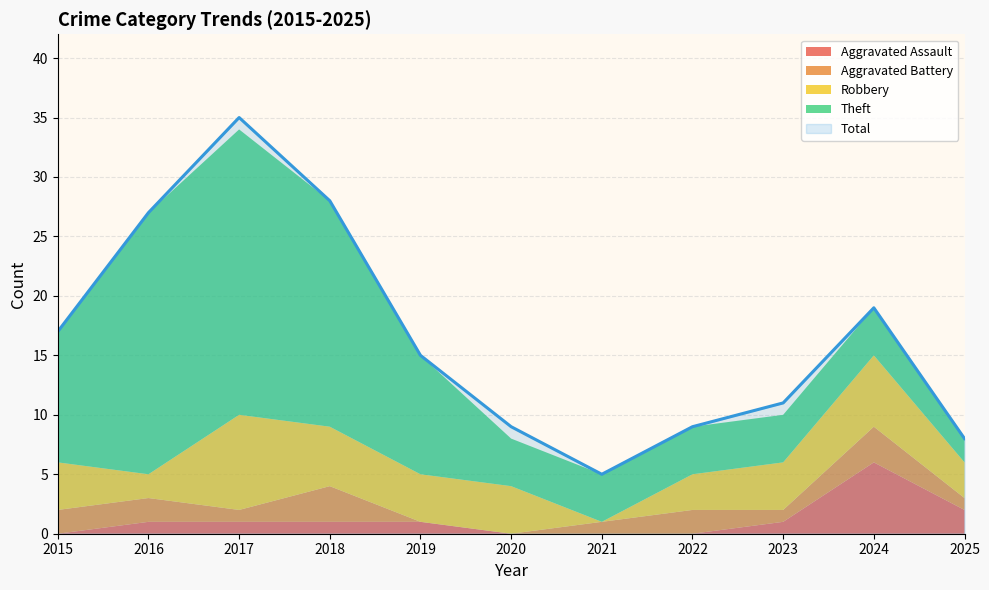

What are all the series names shown in the legend?

Aggravated Assault, Aggravated Battery, Robbery, Theft, Total